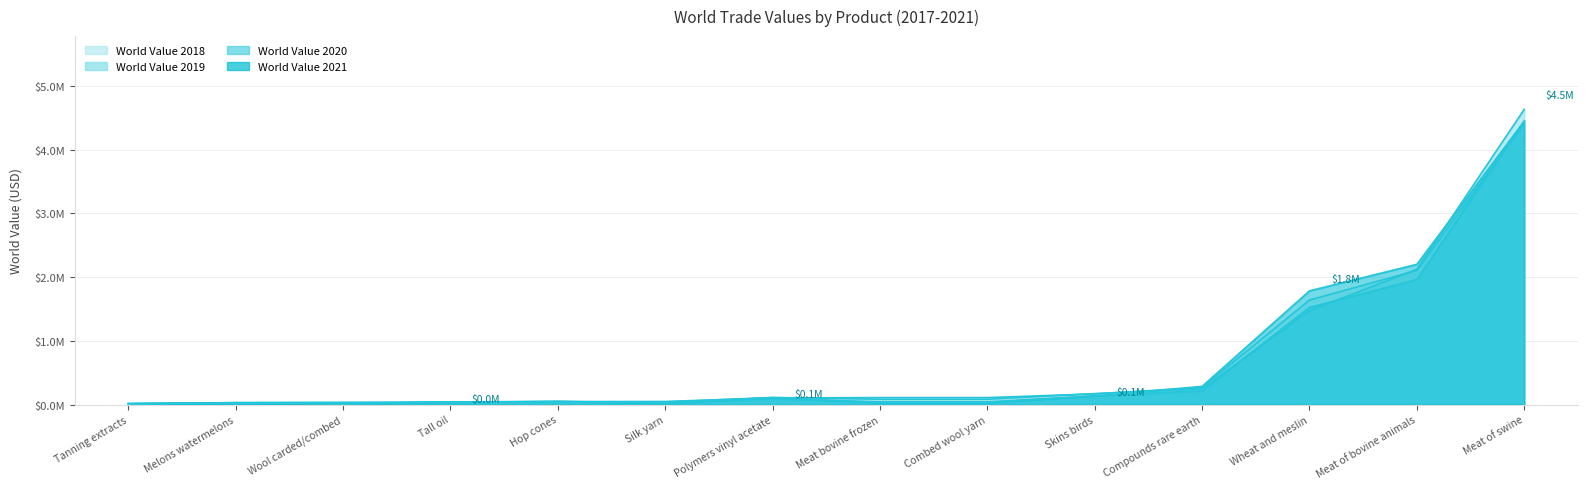

What is the maximum value for World Value 2020?

4451561